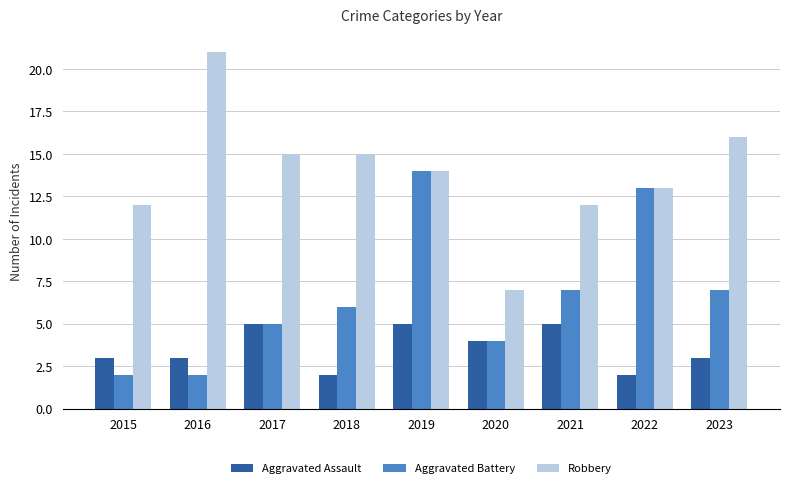

Which category has the highest value across all series?

2016